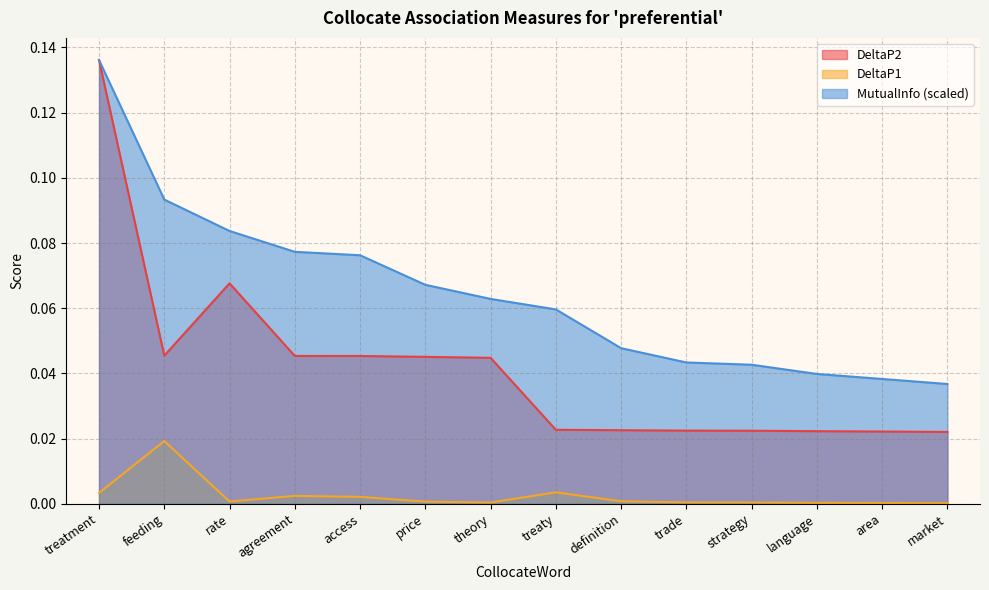

At which category does the chart reach its minimum across all series?

market